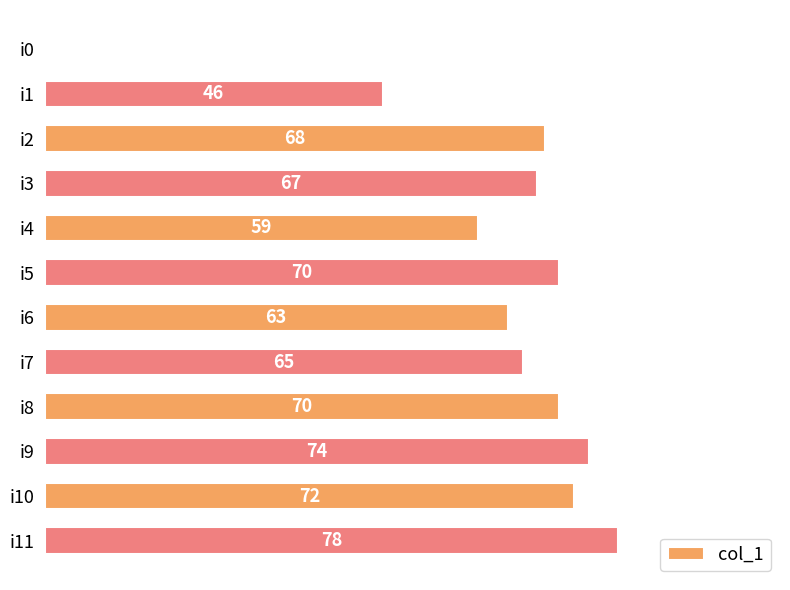

Between i7 and i9, which is larger?

i9